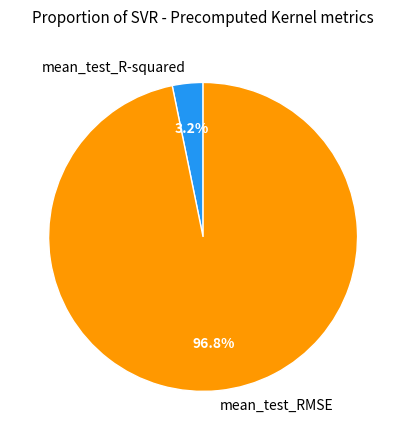

To the nearest percent, what is the average slice percentage?

50%